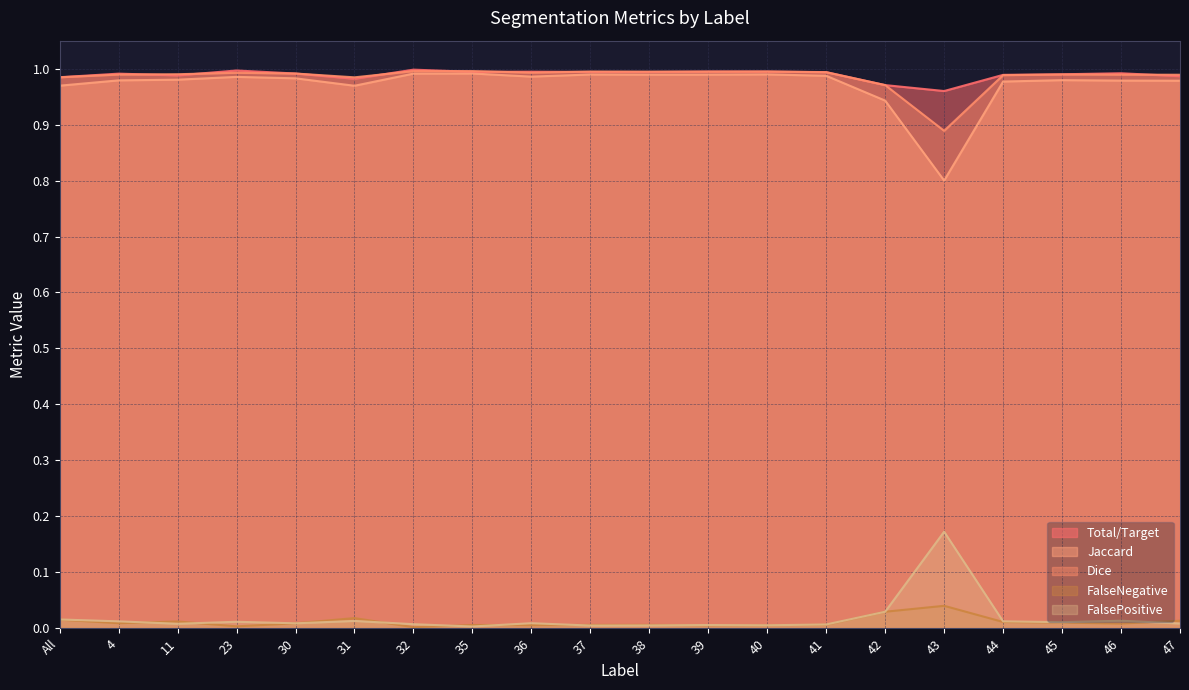

Which category has the lowest value across all series?

32